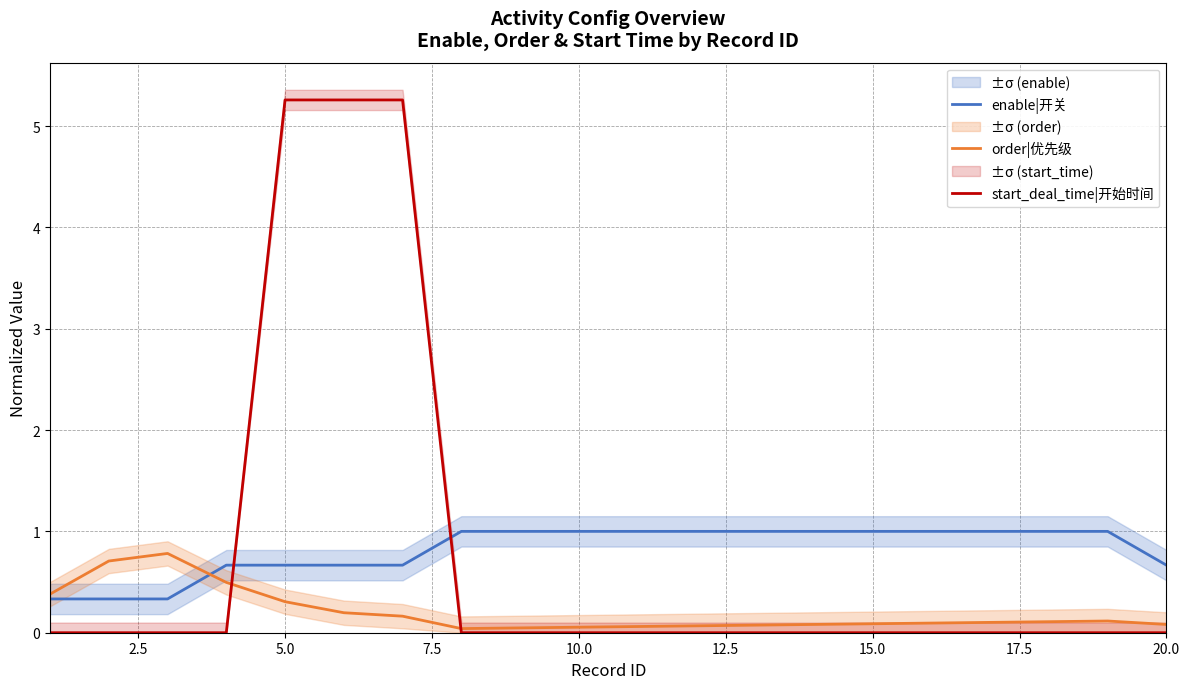

What is the highest value of the order|优先级 series?

0.8